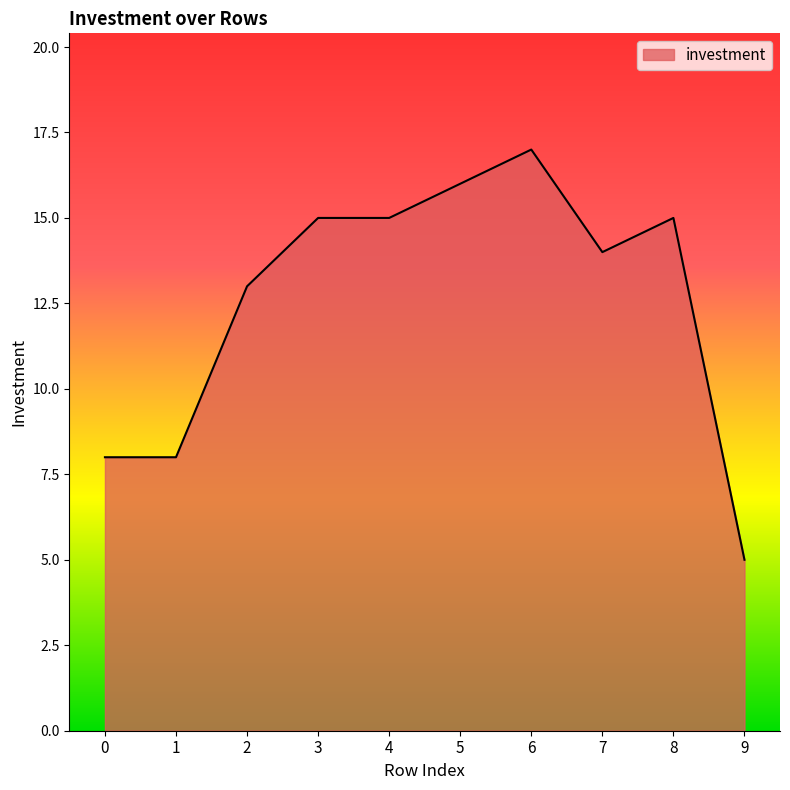

Between 6 and 1, which is larger?

6